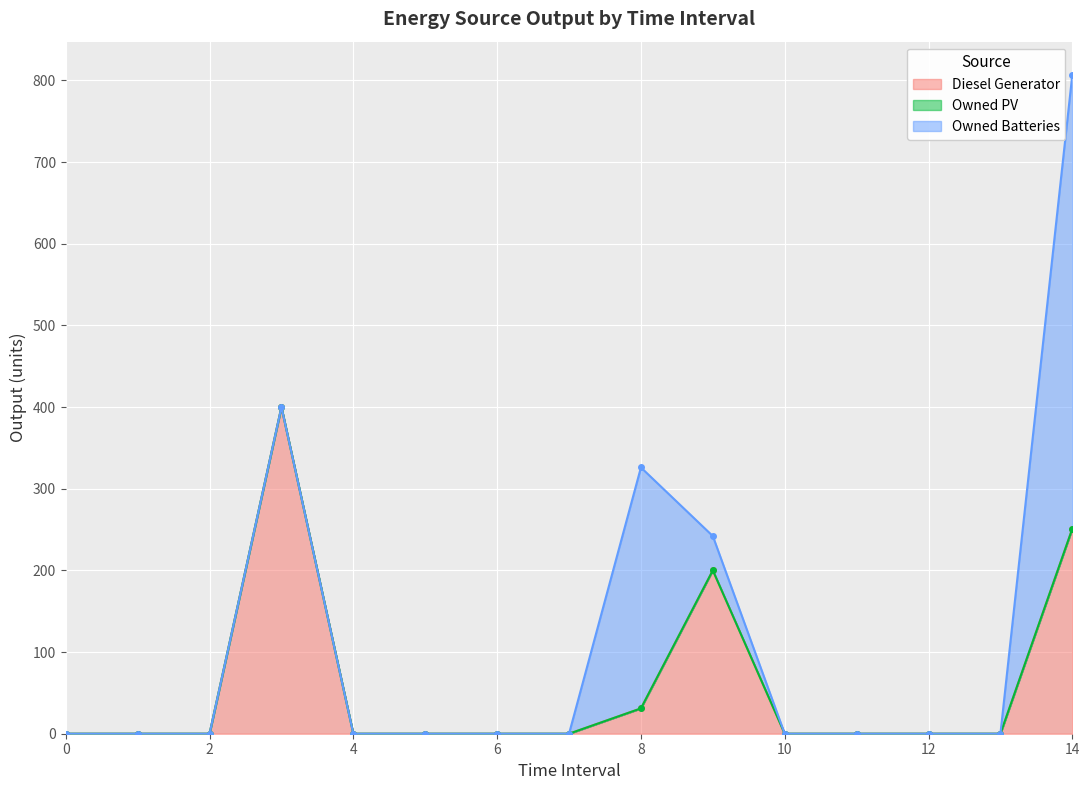

Reading left to right, extract all data points from this chart.

Diesel Generator: 0=0	1=0	2=0	3=400	4=0	5=0	6=0	7=0	8=31	9=200	10=0	11=0	12=0	13=0	14=251
Owned PV: 0=0	1=0	2=0	3=0	4=0	5=0	6=0	7=0	8=0	9=0	10=0	11=0	12=0	13=0	14=0
Owned Batteries: 0=0	1=0	2=0	3=0	4=0	5=0	6=0	7=0	8=295	9=42	10=0	11=0	12=0	13=0	14=556